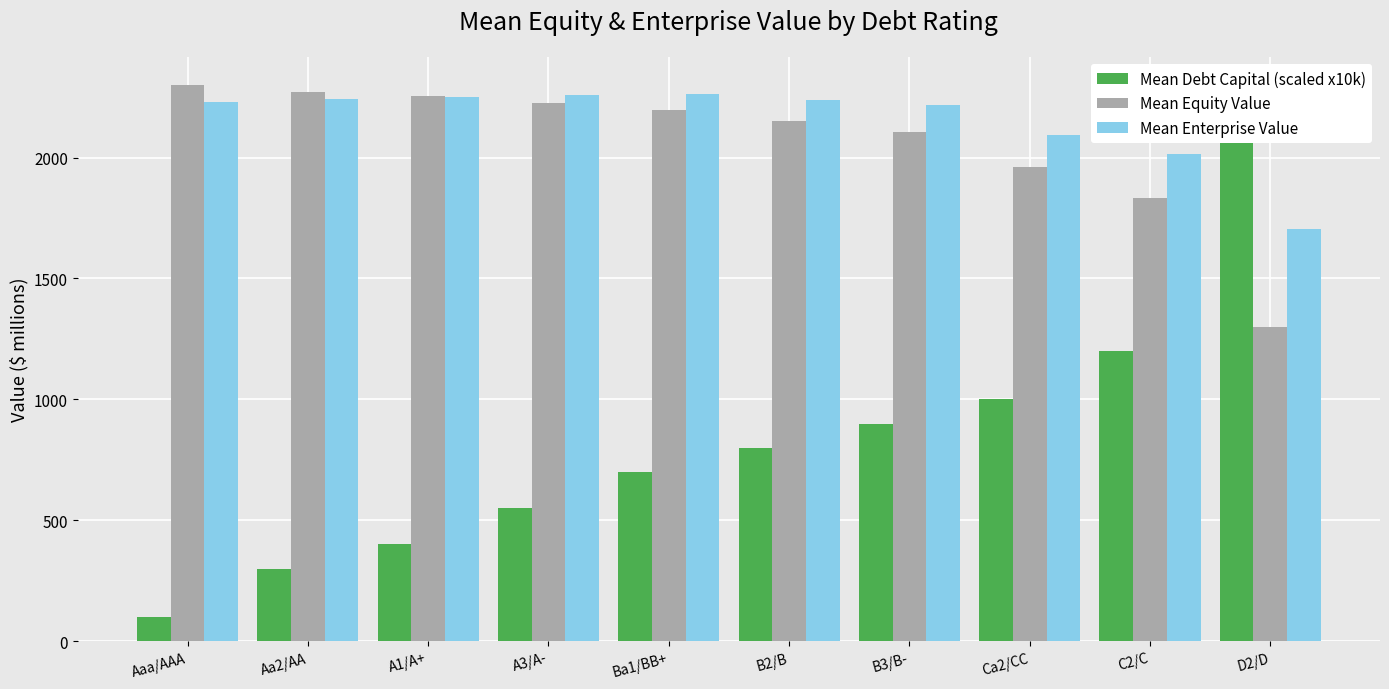

How many values in the Mean Enterprise Value series are below 2238?

5